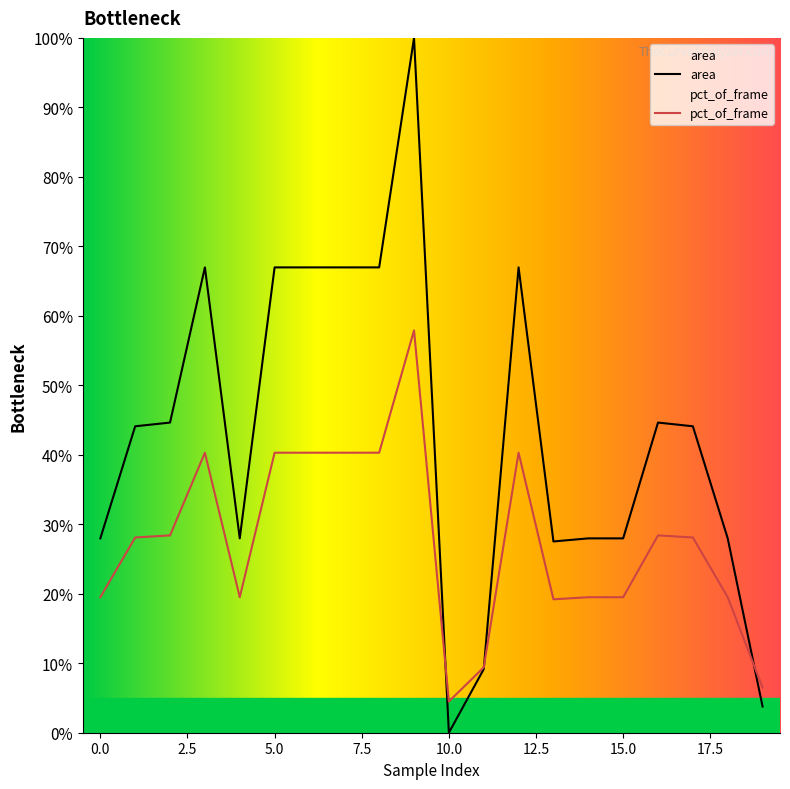

Reading left to right, extract all data points from this chart.

area: 0=28.0	1=44.1	2=44.6	3=67.0	4=28.0	5=67.0	6=67.0	7=67.0	8=67.0	9=100.0	10=0.0	11=9.1	12=67.0	13=27.5	14=28.0	15=28.0	16=44.6	17=44.1	18=28.0	19=3.8
pct_of_frame: 0=19.5	1=28.1	2=28.4	3=40.3	4=19.5	5=40.3	6=40.3	7=40.3	8=40.3	9=57.9	10=4.5	11=9.4	12=40.3	13=19.2	14=19.5	15=19.5	16=28.4	17=28.1	18=19.5	19=6.5